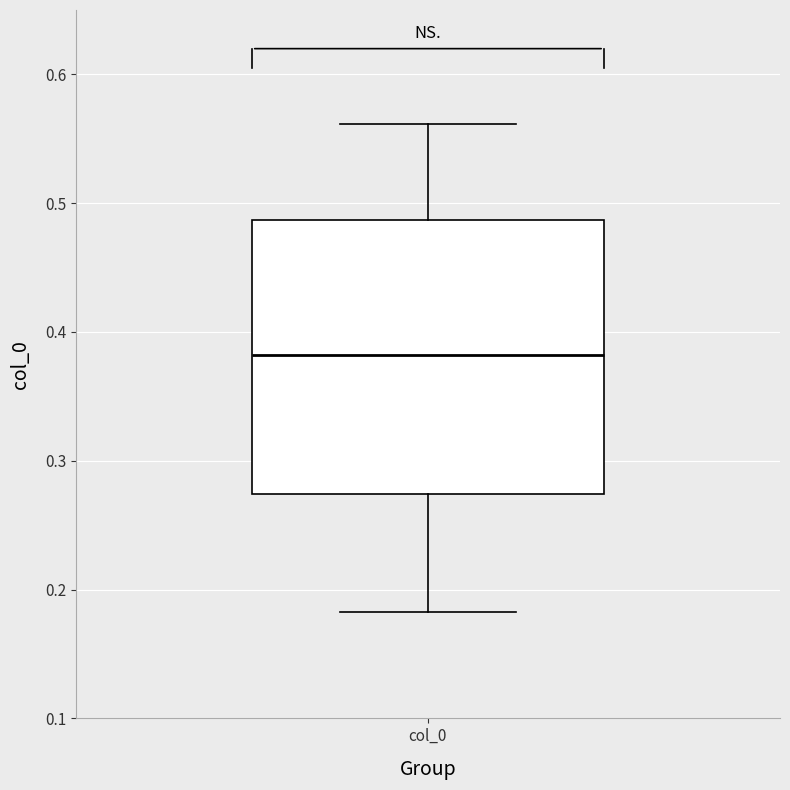

Where does the lower whisker of the box for col_0 end on the y-axis? The values are not printed on the chart, so give them approximately, as read against the axis.

0.18